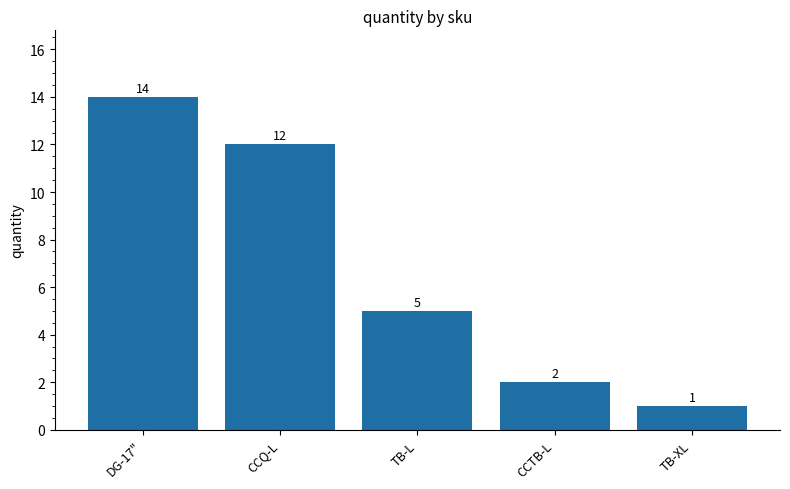

True or false: the data shows 1 at TB-XL.

True